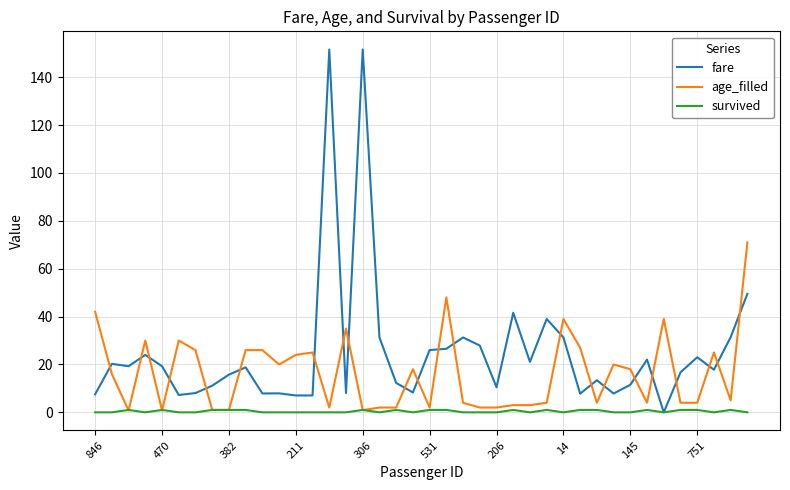

What is the maximum value shown in the chart?

151.6